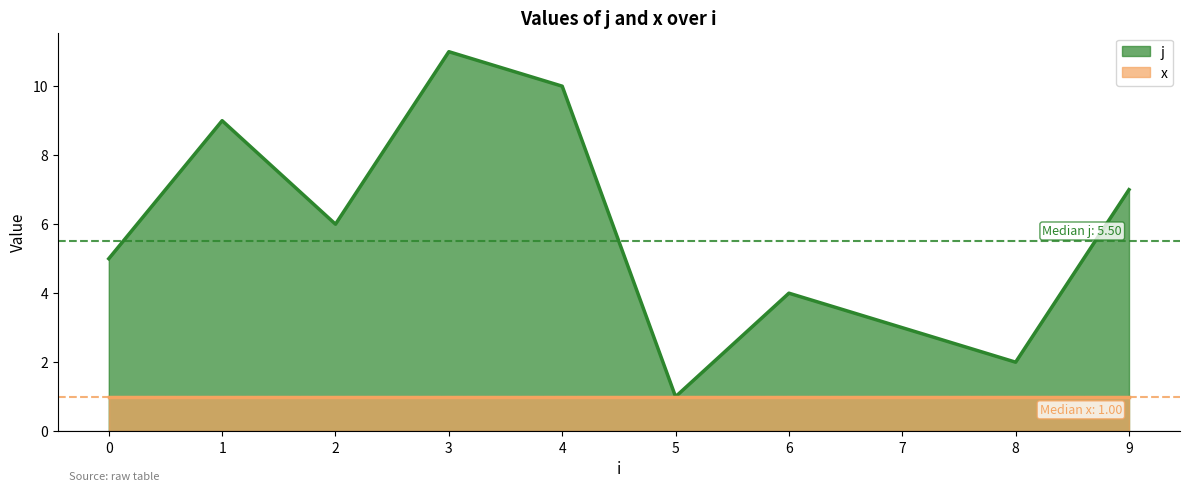

The value at 1 is 13. True or false?

False